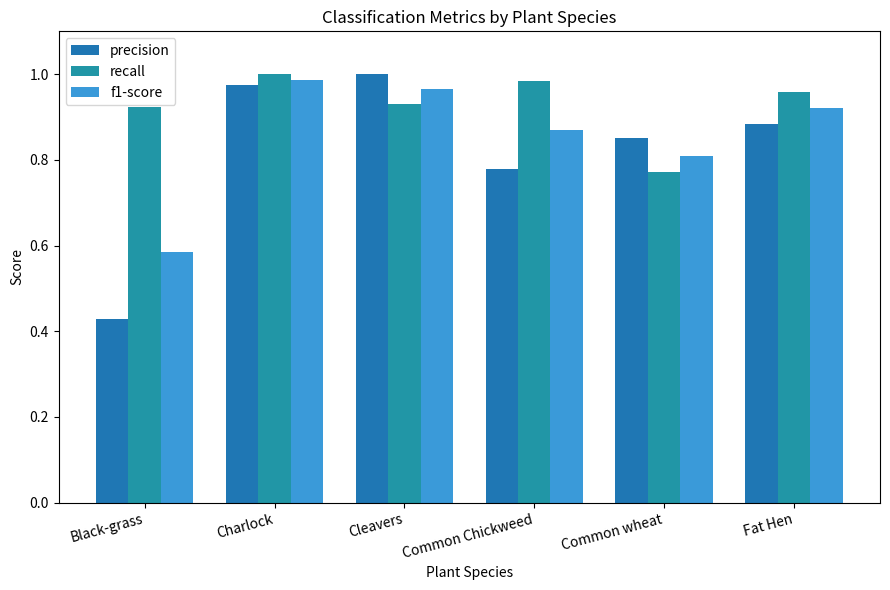

Reading left to right, list all the values displayed in this chart.

precision: 0.4	1.0	1.0	0.8	0.8	0.9
recall: 0.9	1.0	0.9	1.0	0.8	1.0
f1-score: 0.6	1.0	1.0	0.9	0.8	0.9